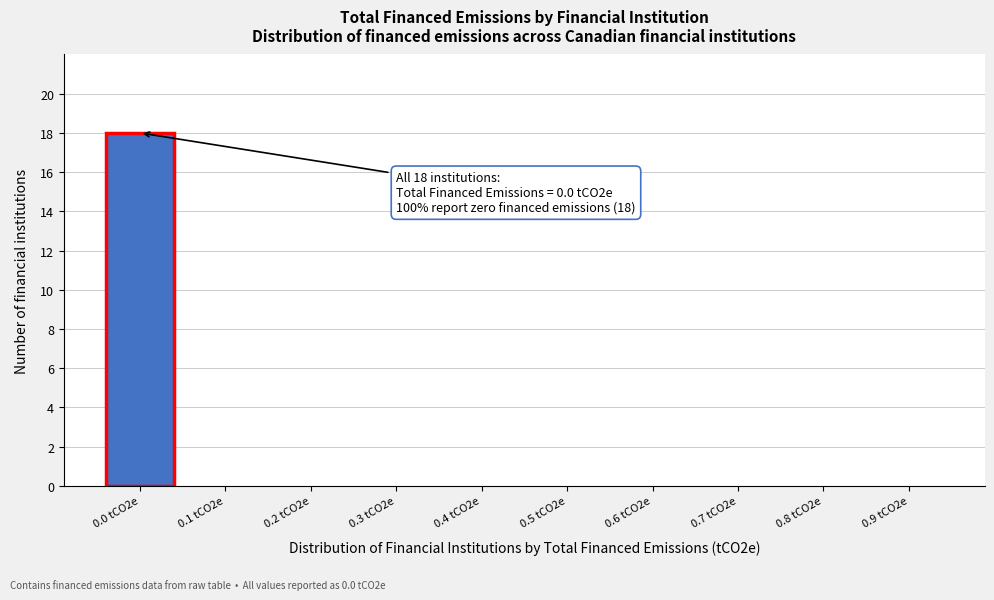

Reading left to right, list all the values displayed in this chart.

0.0 tCO2e=18	0.1 tCO2e=0	0.2 tCO2e=0	0.3 tCO2e=0	0.4 tCO2e=0	0.5 tCO2e=0	0.6 tCO2e=0	0.7 tCO2e=0	0.8 tCO2e=0	0.9 tCO2e=0